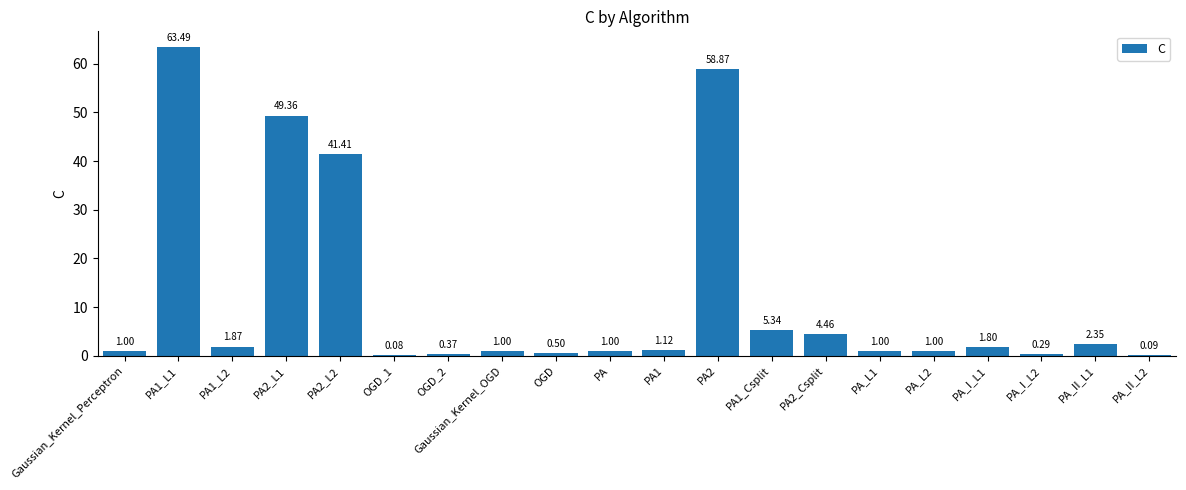

Approximately how many times larger is the value at PA1_L2 compared to PA_I_L1?

1.0